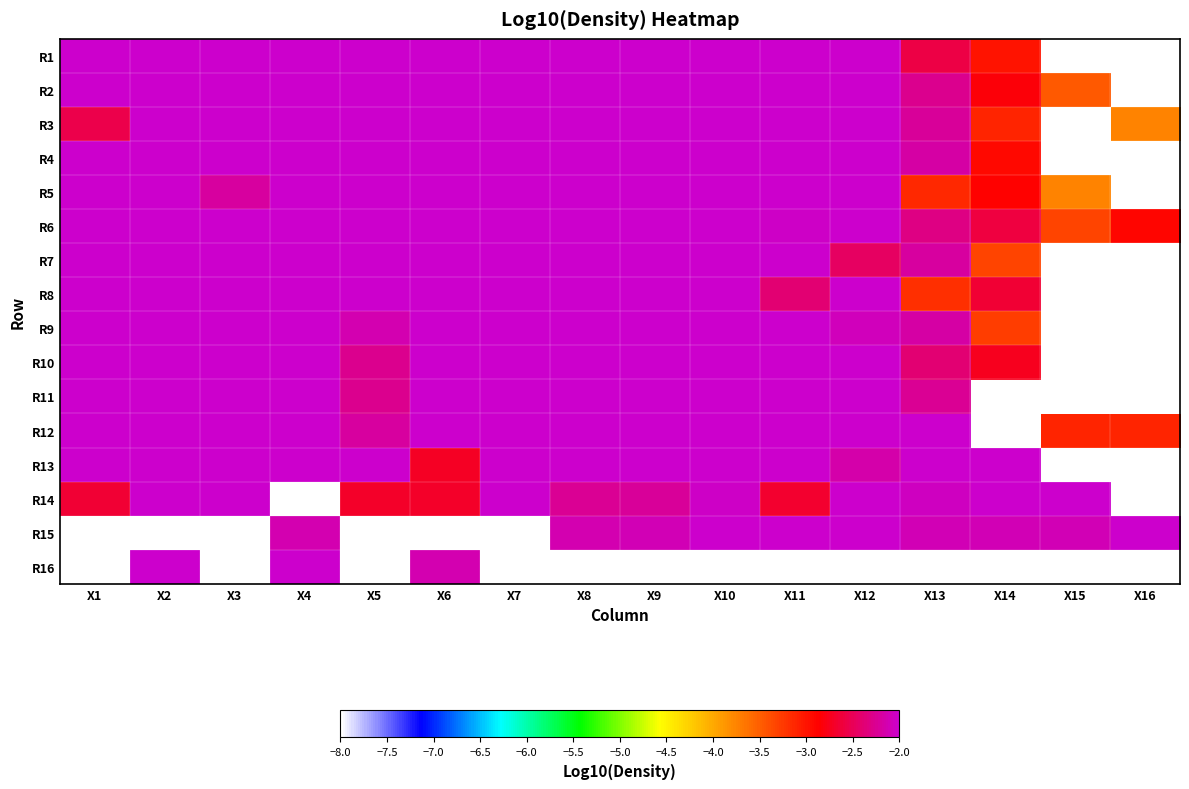

What is the total value across all series at X7?

-114.4